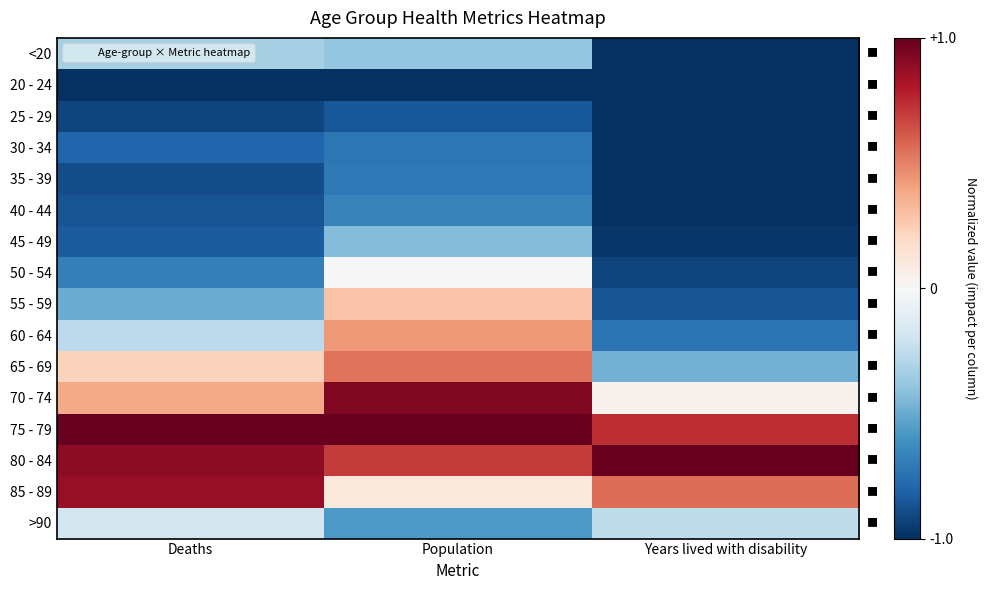

Which series changed the most between Population and Years lived with disability?

60 - 64